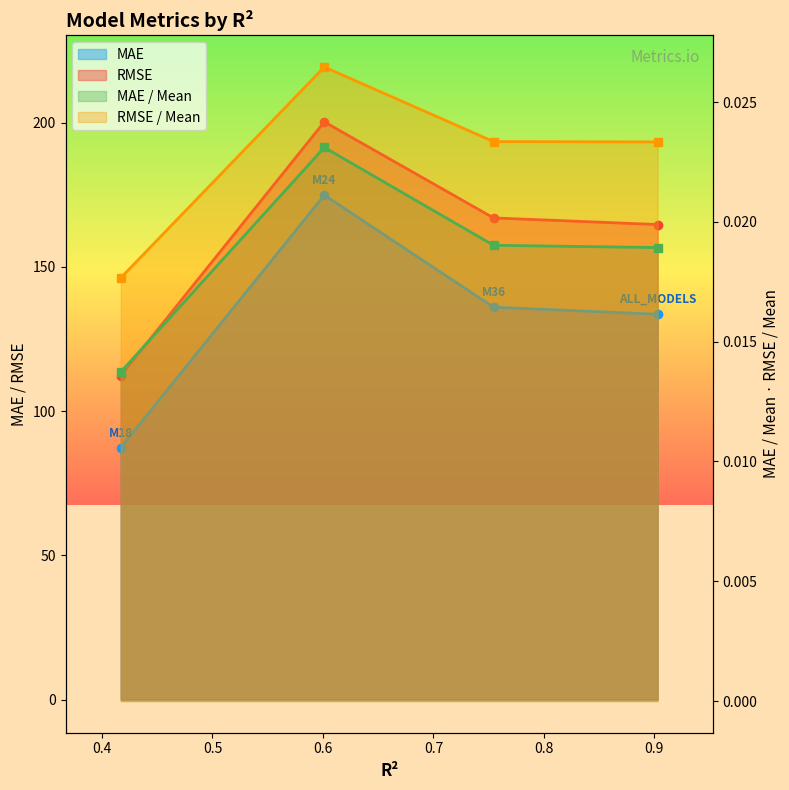

What is the sum of all RMSE / Mean values?

0.1